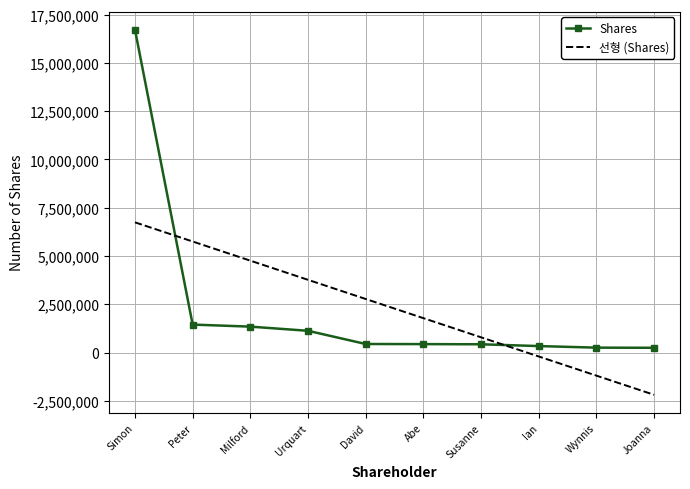

What is the approximate value of Shares at Susanne?

426750.0